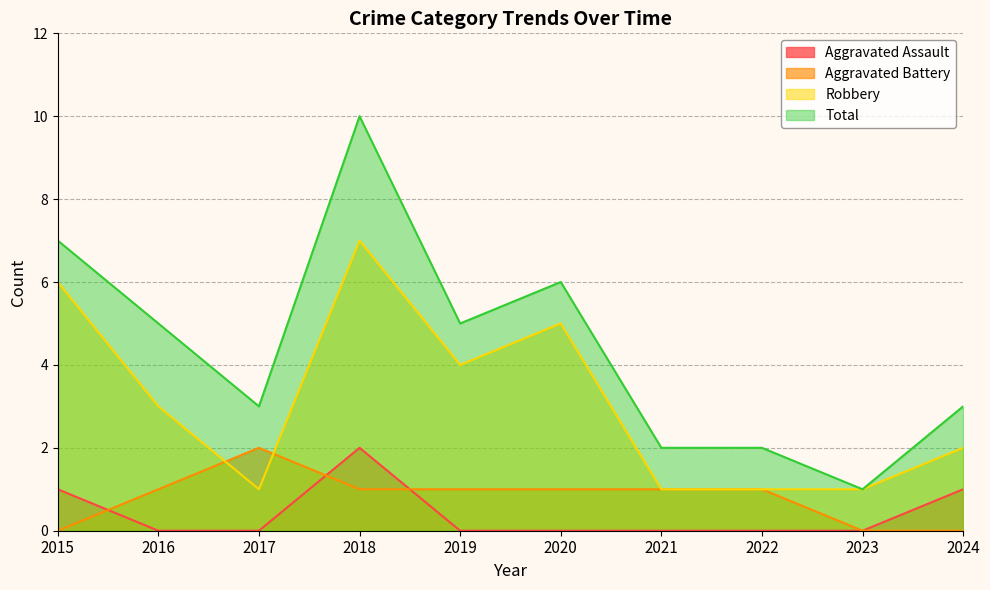

Rank the series at 2022 from highest to lowest value.

Total, Aggravated Battery, Robbery, Aggravated Assault